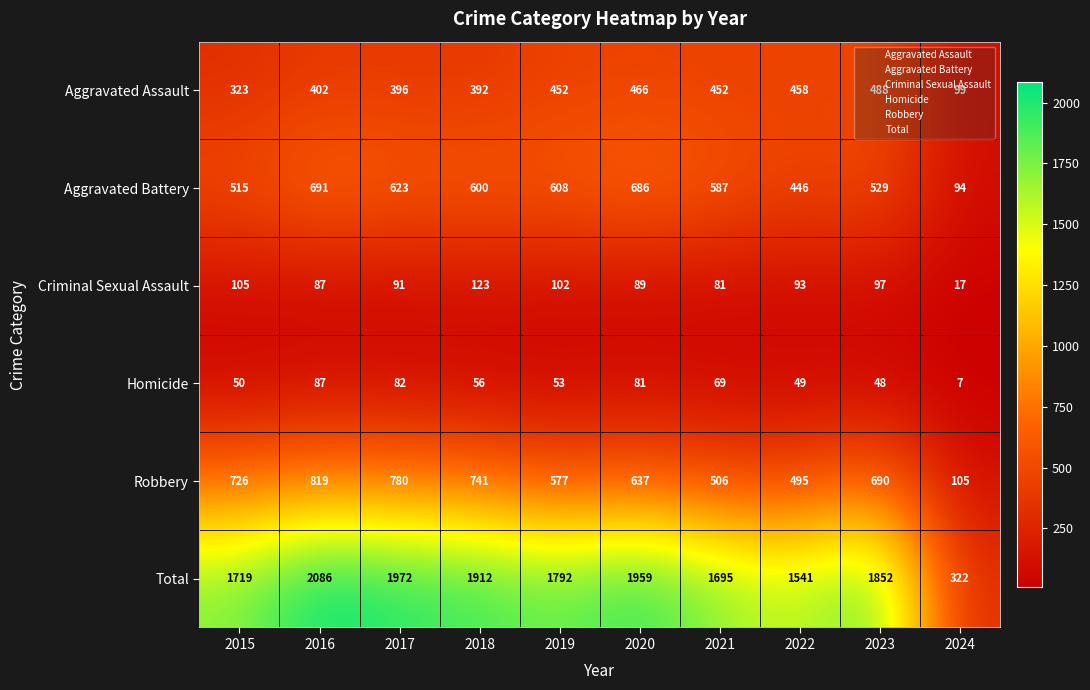

How many distinct data groups are displayed?

6